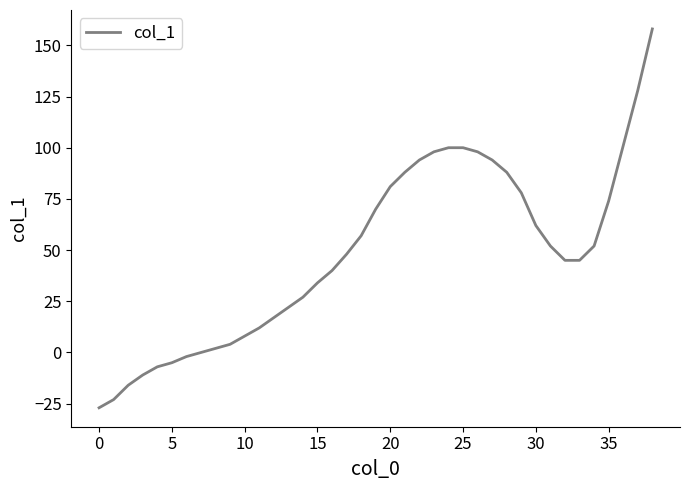

Does the chart display data point markers on the line(s)?

No